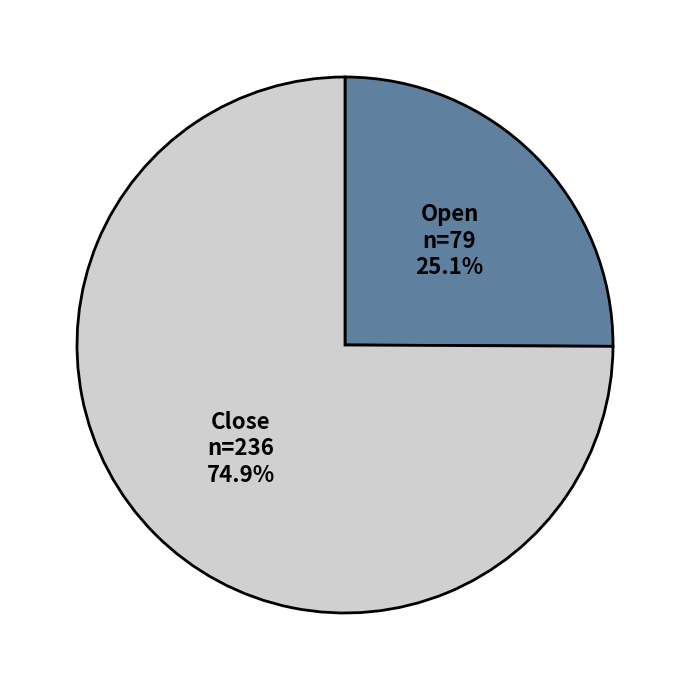

Is it true that Open is 25% of the pie?

True